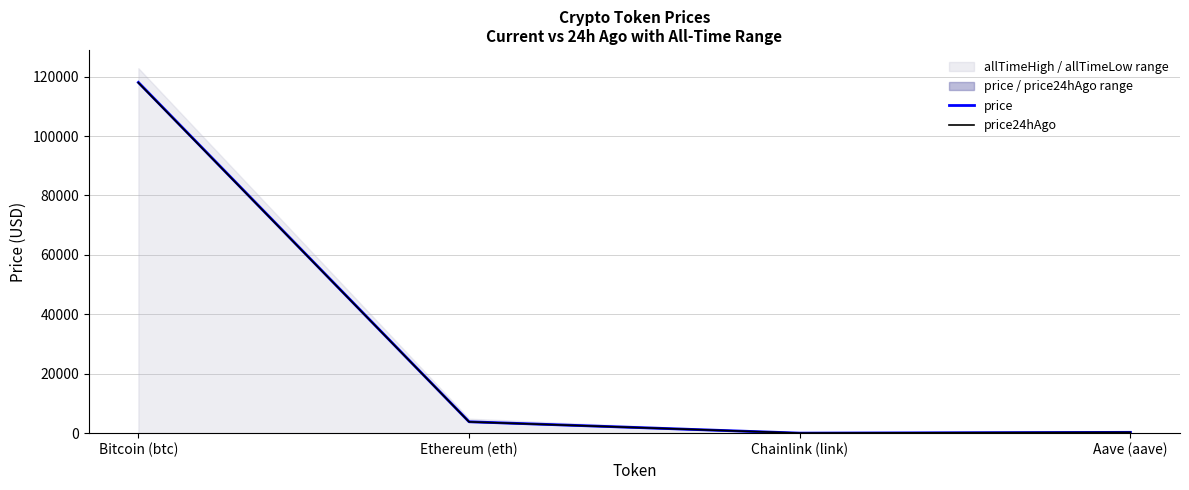

True or false: price has a value of 30.6 at Chainlink (link).

False